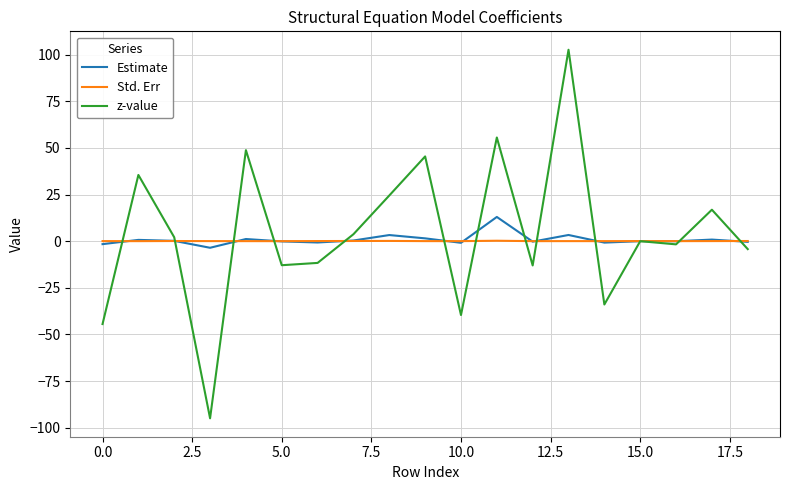

Which series has the largest range (max minus min)?

z-value